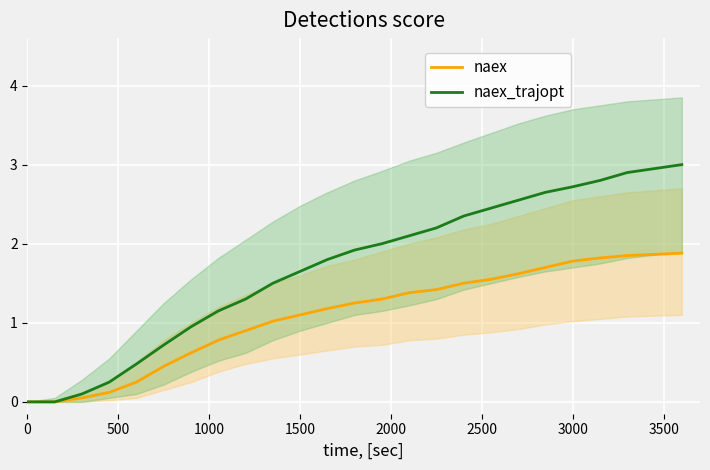

Is it true that naex_trajopt equals 0.8 at 3000?

False